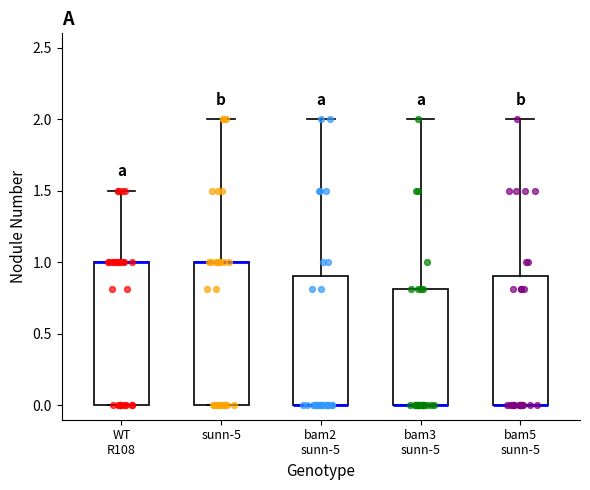

Reading left to right, read every box against the y-axis: the position of its median line, the range the box covers, and the ends of its whiskers. The values are not printed on the chart, so give them approximately, as read against the axis.

WT R108: median 1.0 (drawn on the box's upper edge), box 0.0 to 1.0, whiskers 0.0 to 1.5
sunn-5: median 1.0 (drawn on the box's upper edge), box 0.0 to 1.0, whiskers 0.0 to 2.0
bam2 sunn-5: median 0.0 (drawn on the box's lower edge), box 0.0 to 0.9, whiskers 0.0 to 2.0
bam3 sunn-5: median 0.0 (drawn on the box's lower edge), box 0.0 to 0.8, whiskers 0.0 to 2.0
bam5 sunn-5: median 0.0 (drawn on the box's lower edge), box 0.0 to 0.9, whiskers 0.0 to 2.0